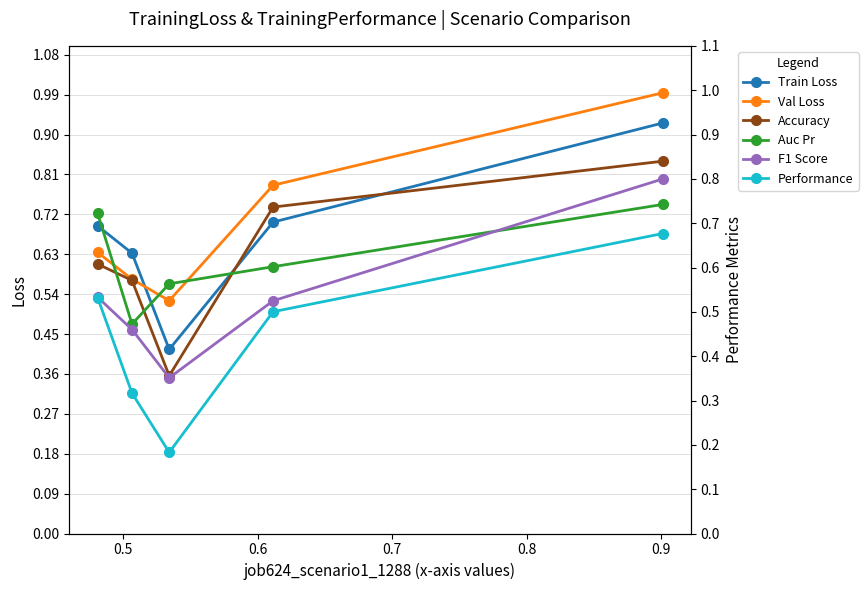

Count the F1 Score values in the range 0 to 1.

5